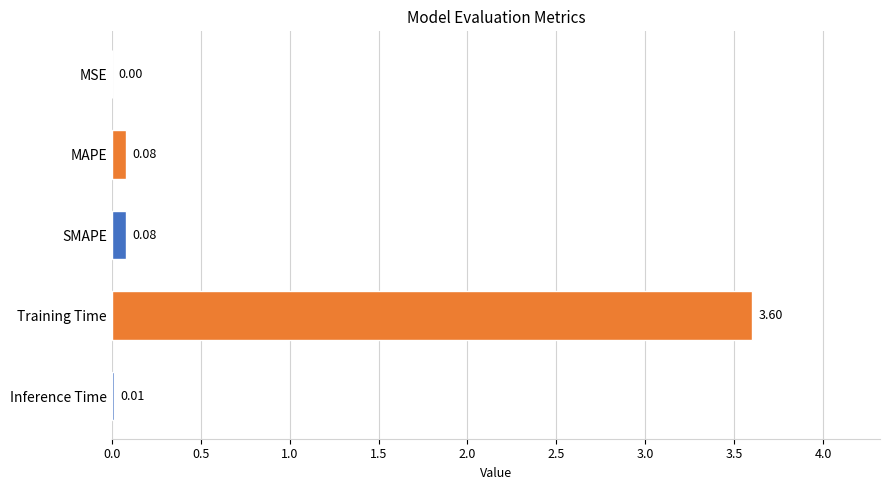

Which category has the highest value across all series?

Training Time